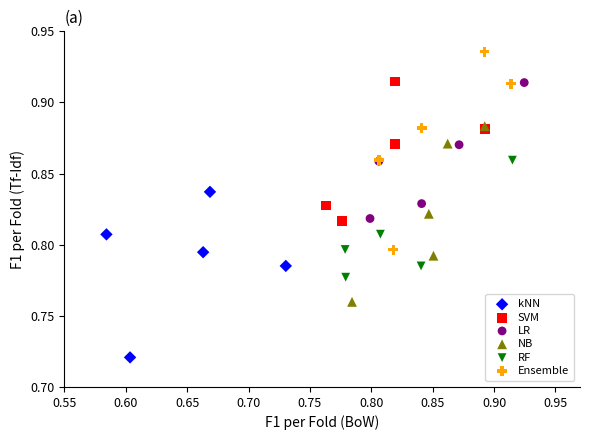

What are all the series names shown in the legend?

kNN, SVM, LR, NB, RF, Ensemble